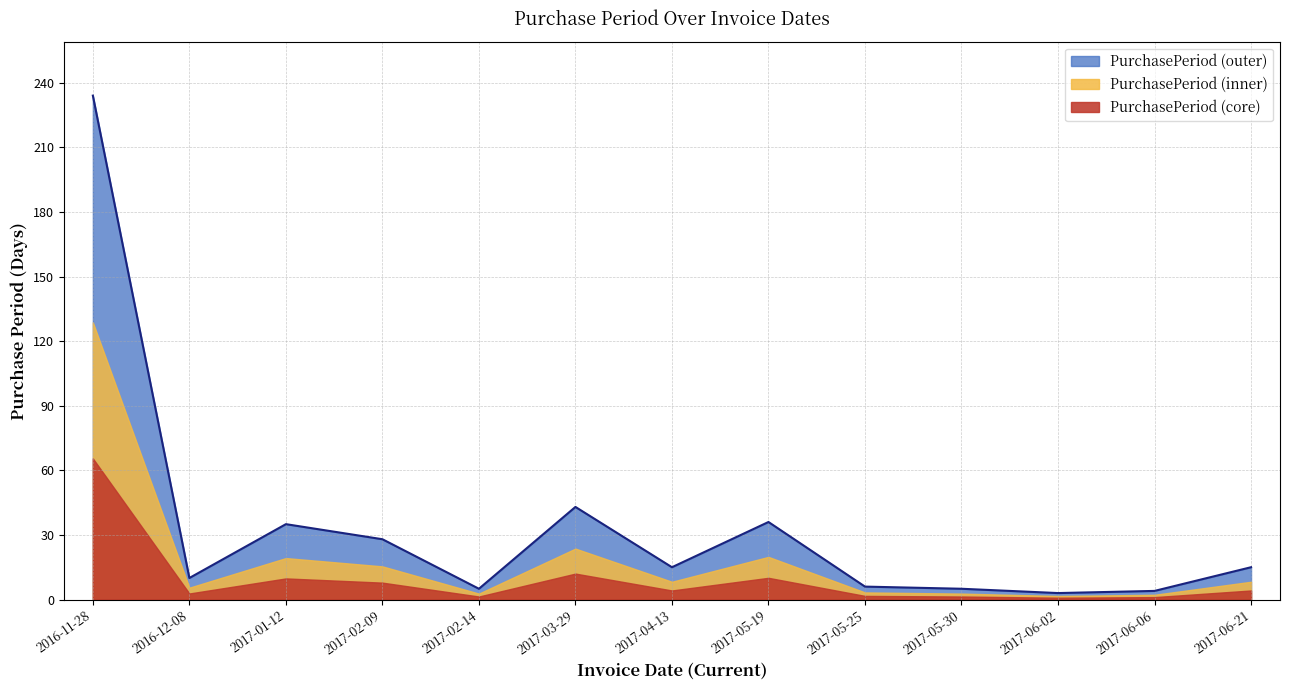

The value at 2017-06-02 is 4. True or false?

False